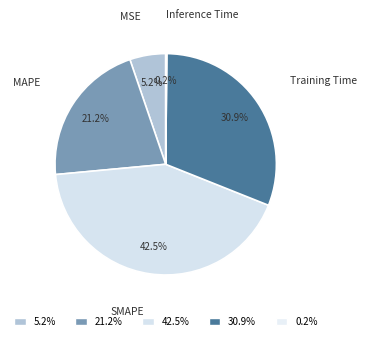

Which has a higher value, SMAPE or Training Time?

SMAPE